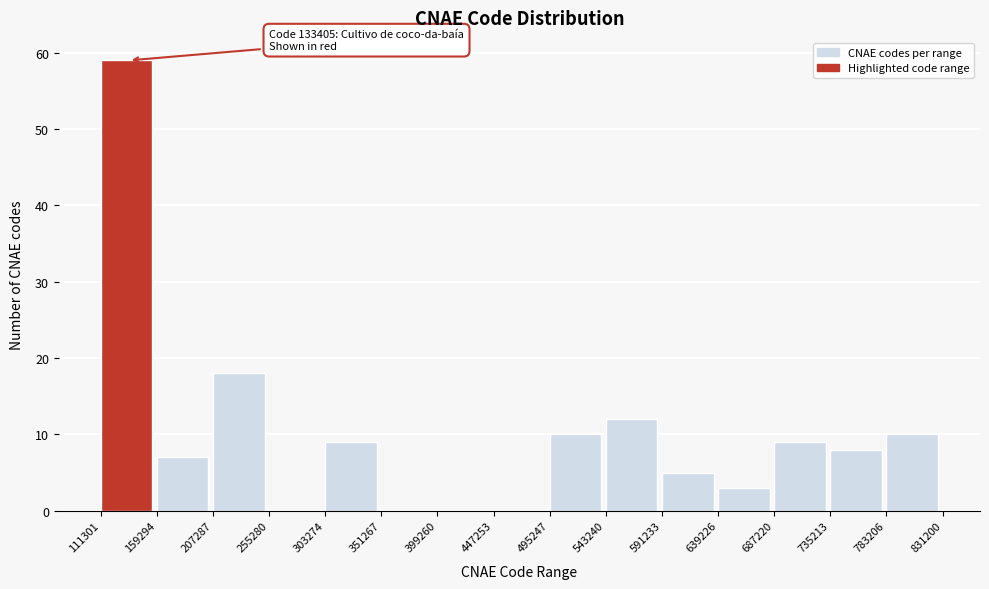

Over which range of the x-axis is the bar tallest?

111301 to 159294